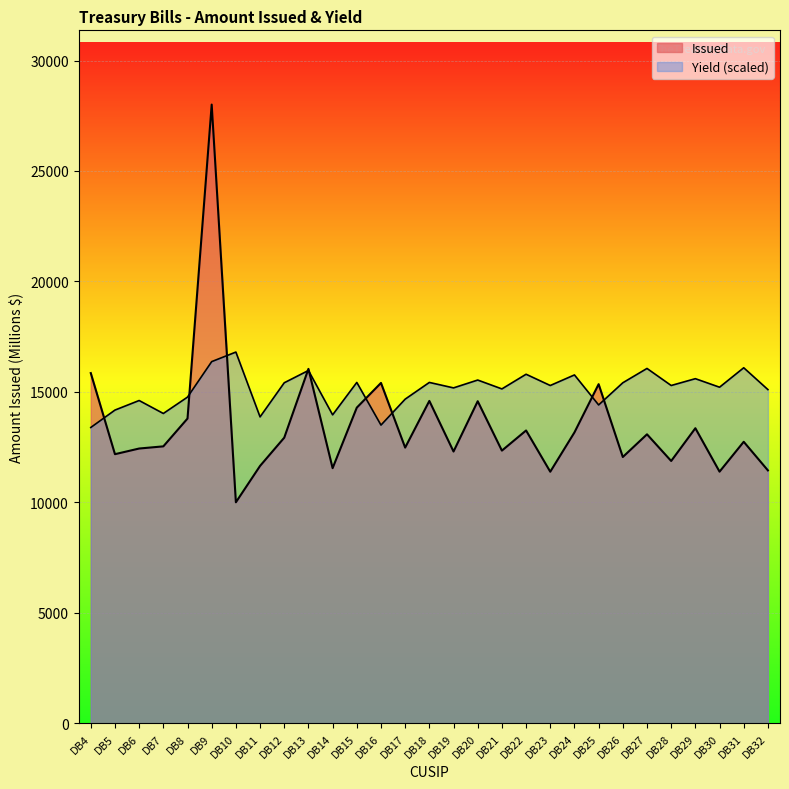

True or false: Yield and Issued cross at least once.

True